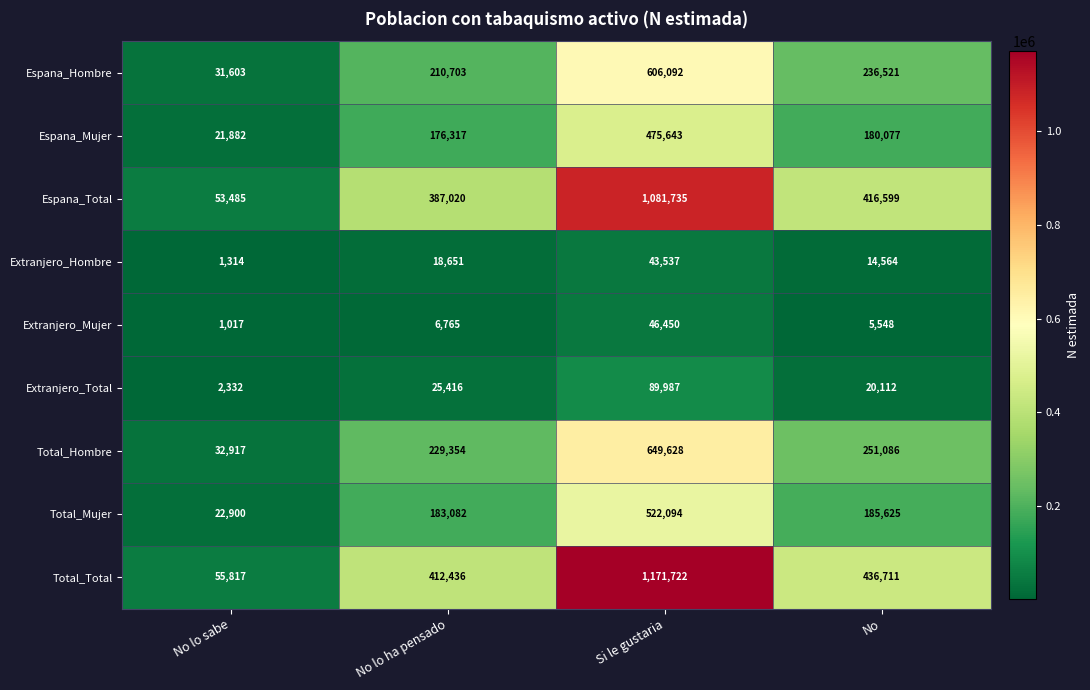

At which label is Espana_Hombre closest to 318847?

No